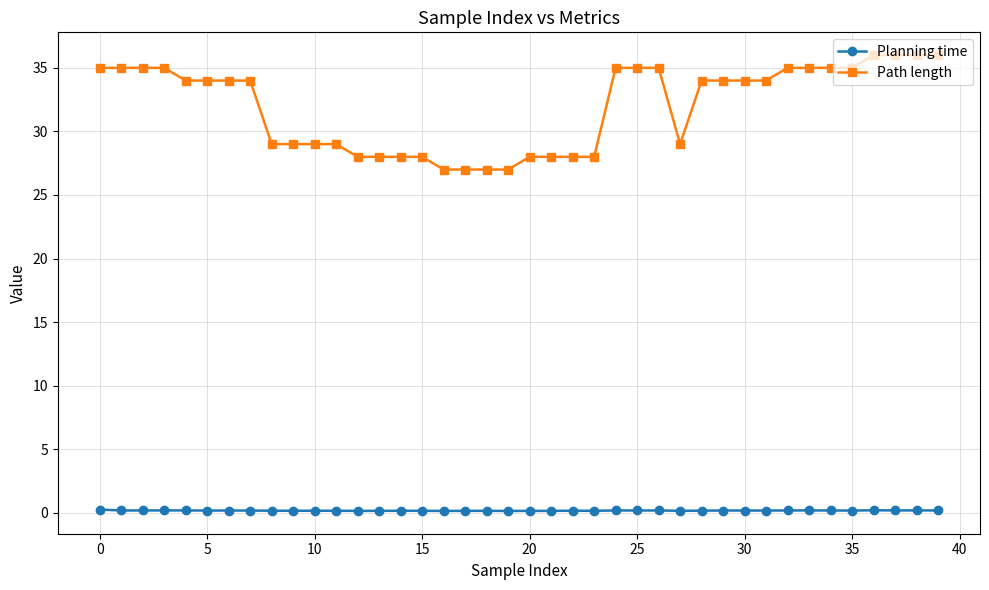

Rank the series by their maximum value, from highest to lowest.

Path length, Planning time